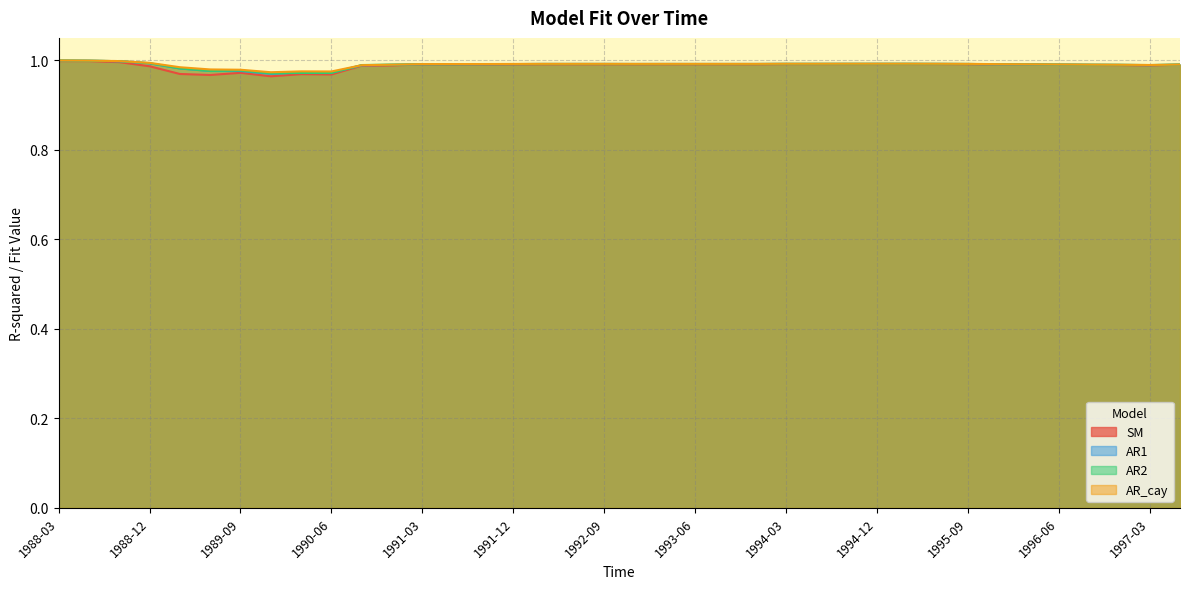

List the series in order of their peak value, lowest first.

SM, AR1, AR_cay, AR2